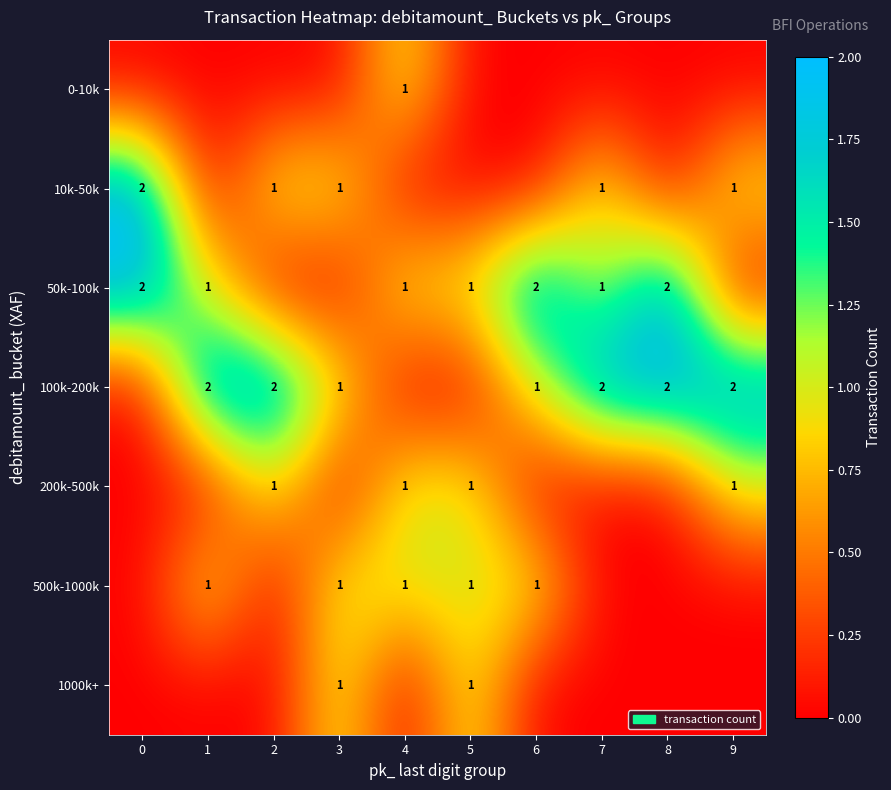

The 100k-200k series shows 1 at 6. True or false?

True